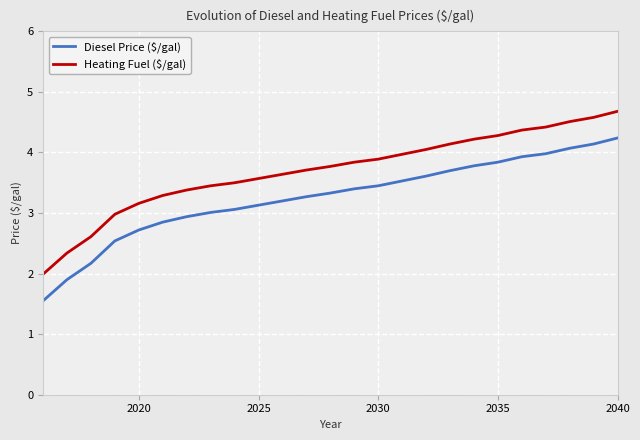

Count the number of data series in this chart.

2